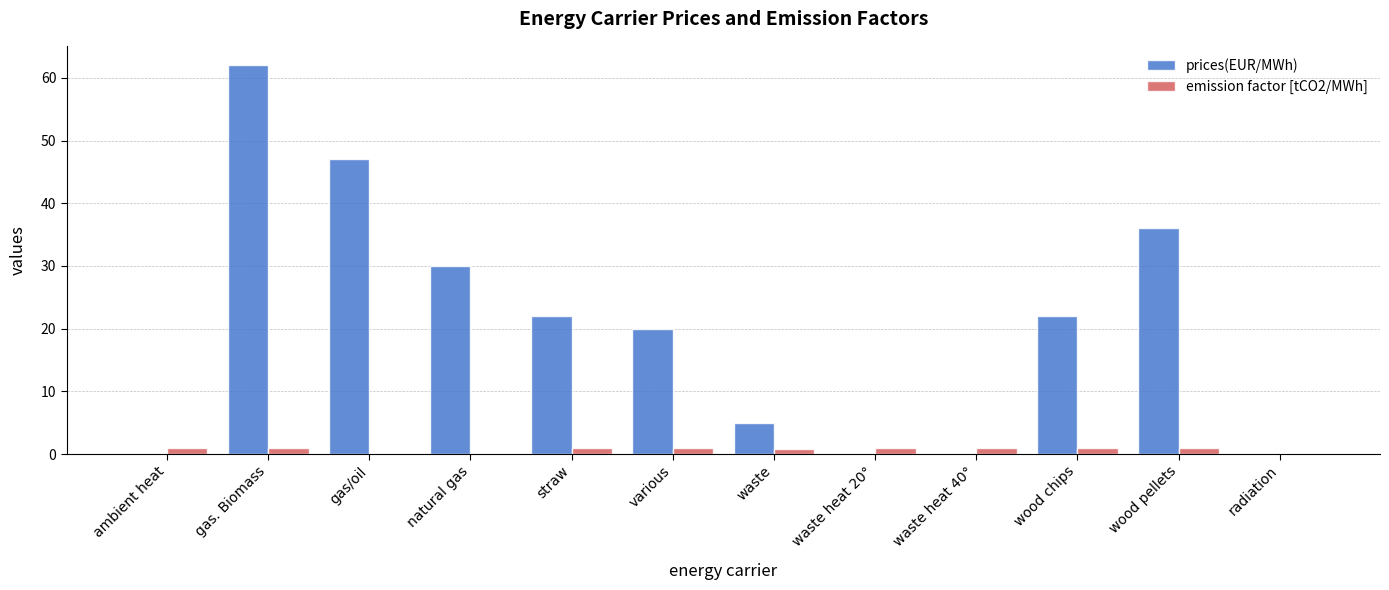

Are the bars grouped side by side (vs. stacked)?

Yes